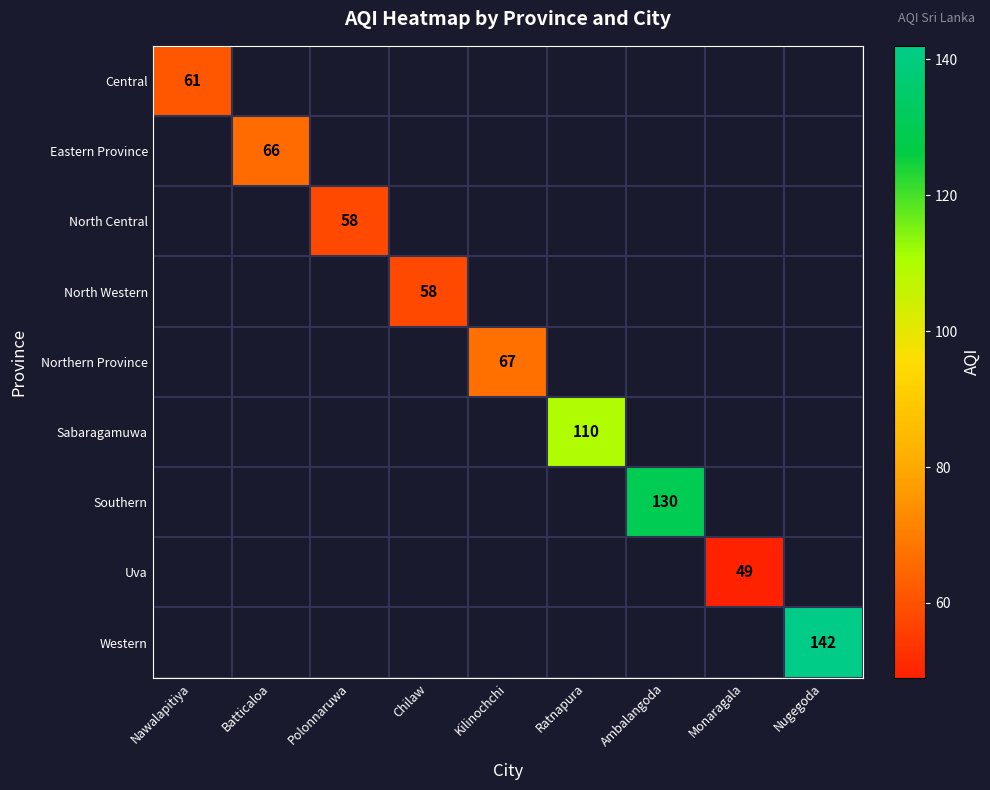

At how many categories does at least one series exceed 56?

8